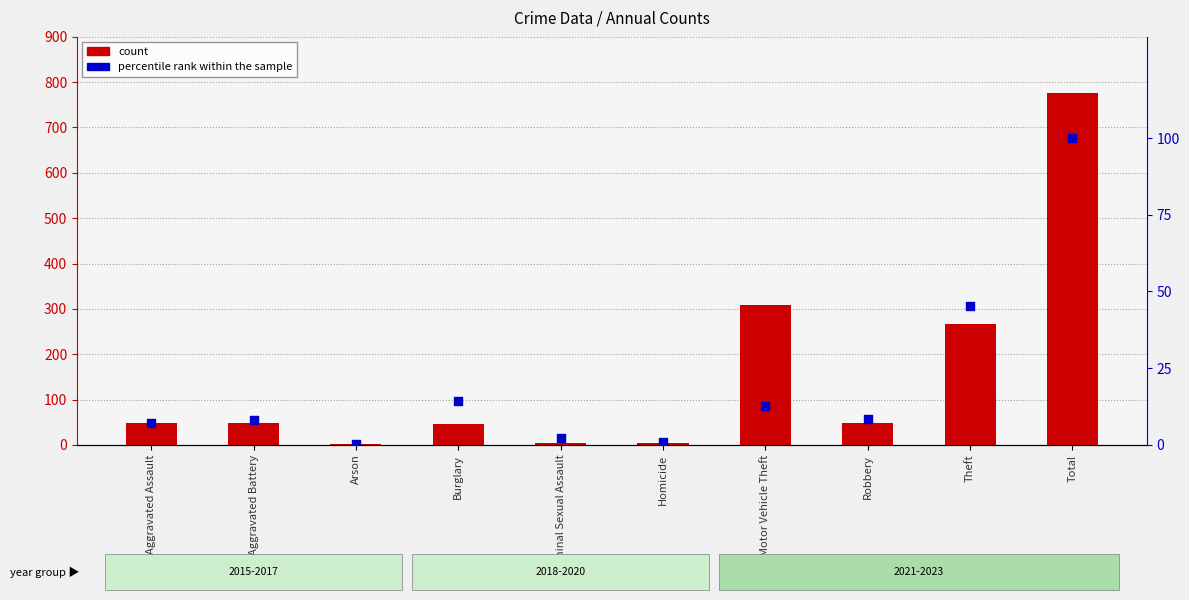

Which series has the largest Y range (max minus min)?

count